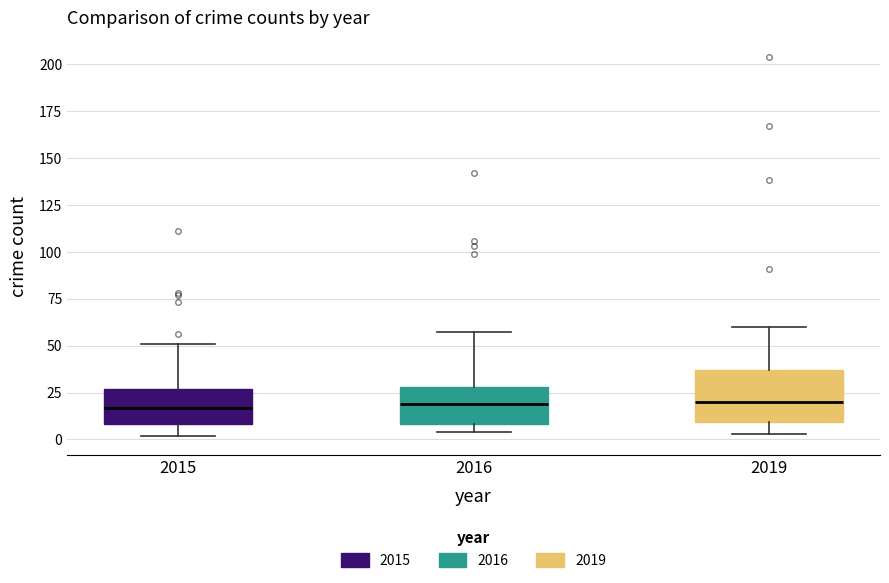

Reading left to right, transcribe this box plot: for each box, give where its median line is, the range the box spans, and where its two whiskers end, as read against the y-axis. The values are not printed on the chart, so give them approximately, as read against the axis.

2015: median 15, box 10 to 25, whiskers 0 to 50
2016: median 20, box 10 to 30, whiskers 5 to 55
2019: median 20, box 10 to 35, whiskers 5 to 60